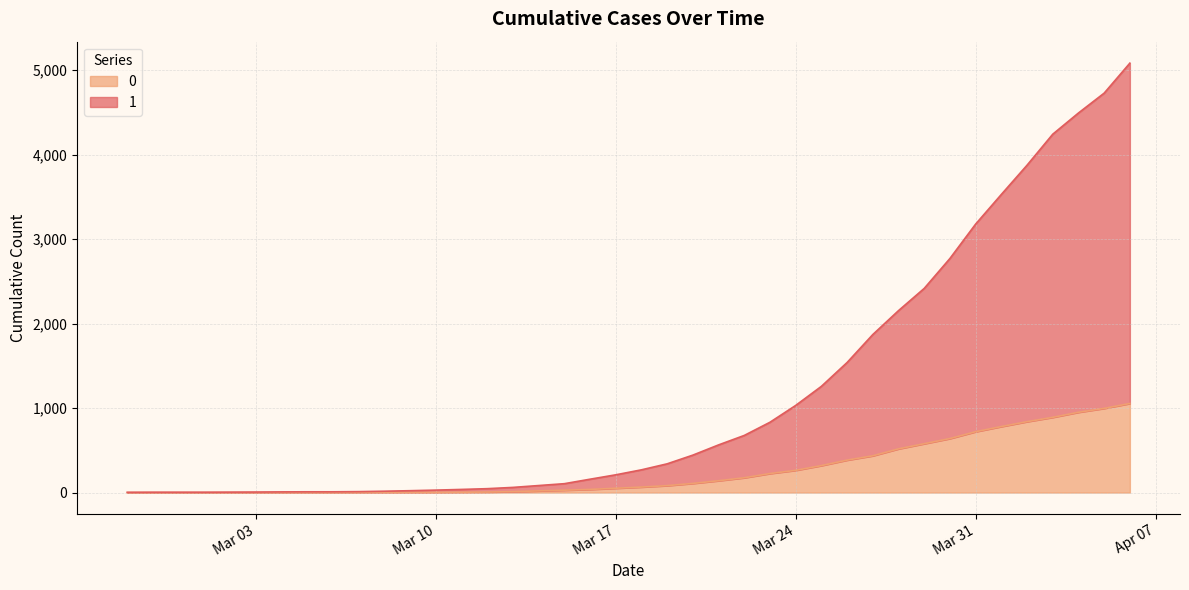

What is the highest value of the 1 series?

5082